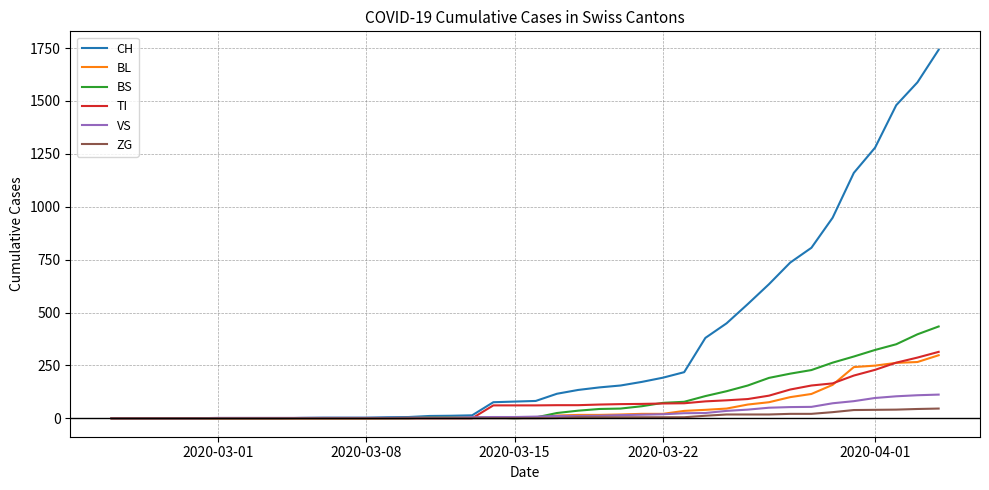

Which series has the largest range (max minus min)?

CH